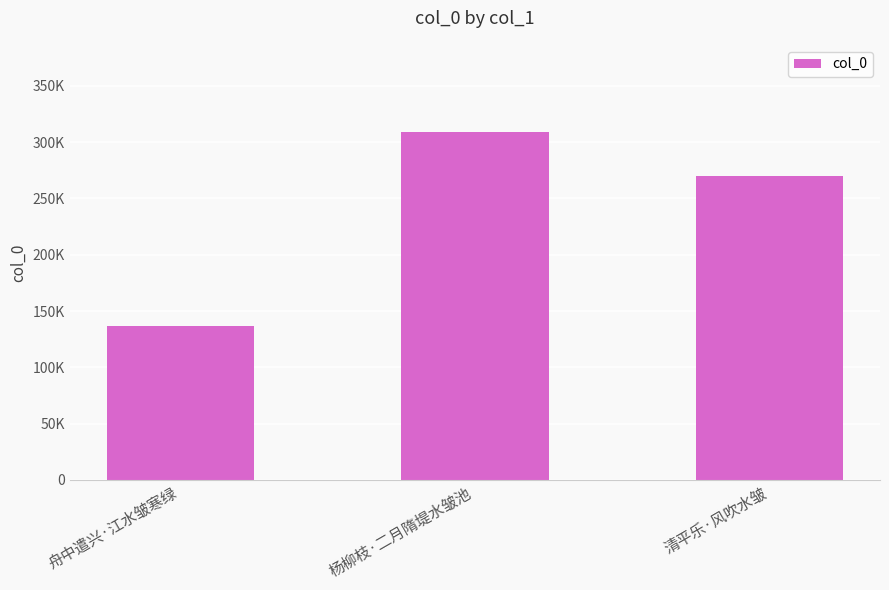

Where is the data nearest to the value 222773?

清平乐·风吹水皱